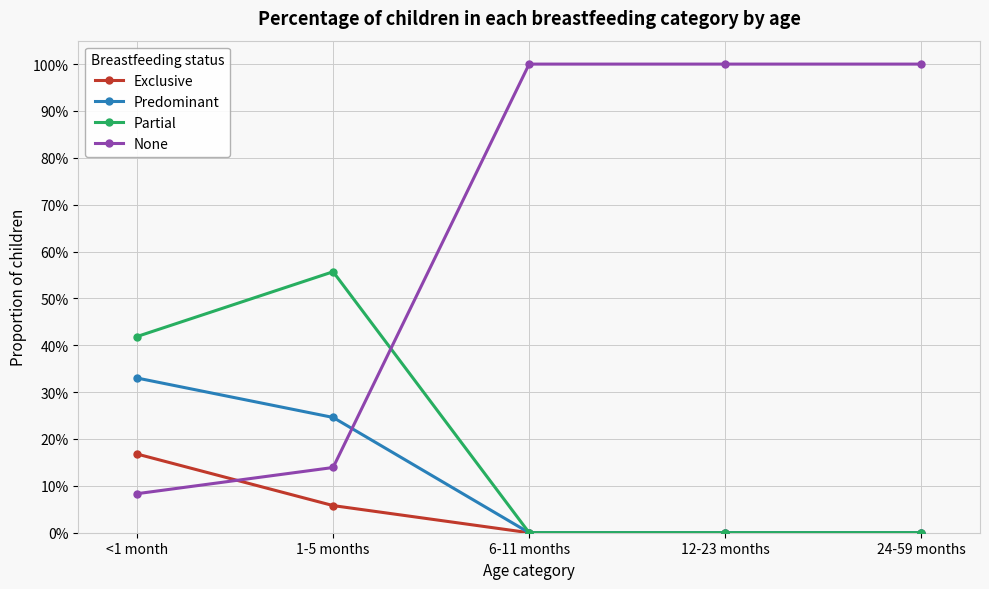

Which category has the highest value in the Partial series?

1-5 months